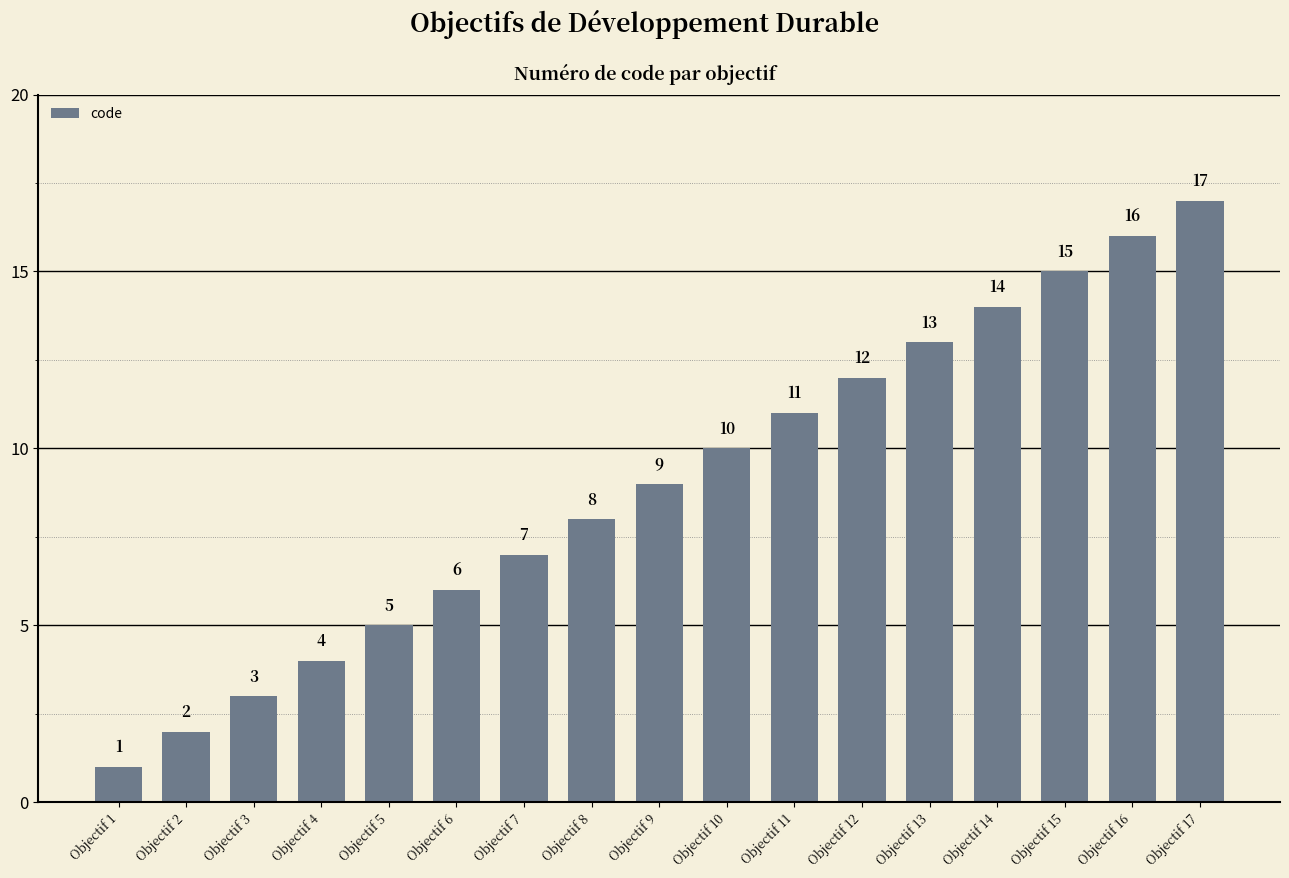

Reading right to left, transcribe all the data shown in this chart.

17	16	15	14	13	12	11	10	9	8	7	6	5	4	3	2	1